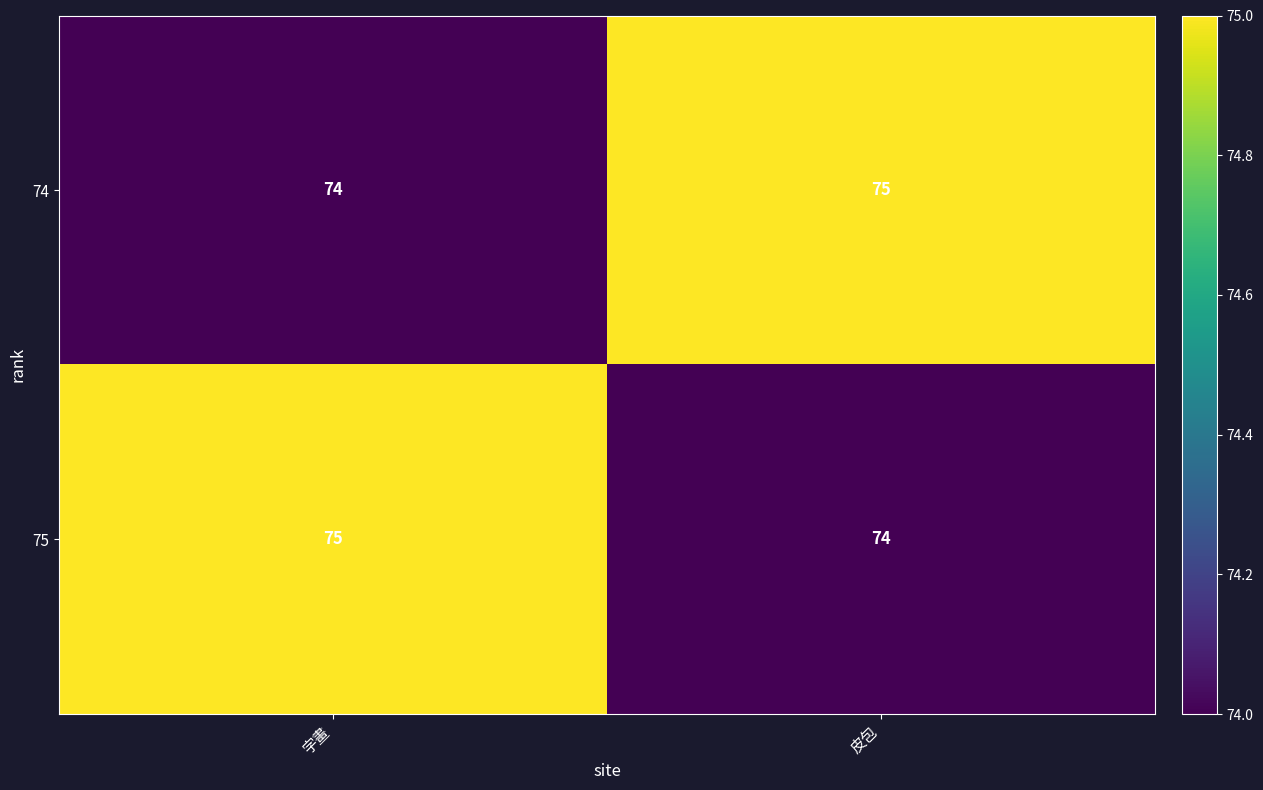

What is the total value across all series at 皮包?

149